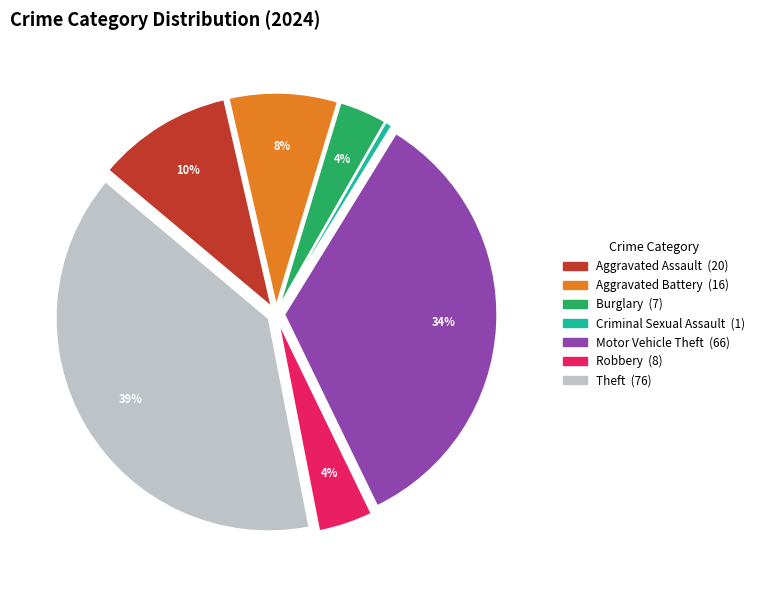

Is there a majority slice in this chart?

No